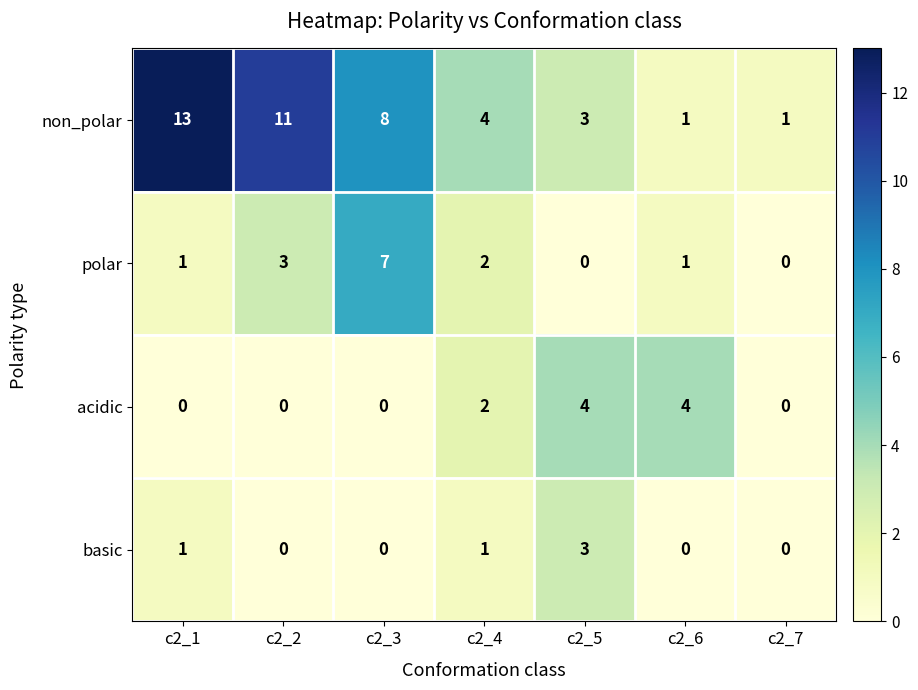

How many categories are shown in the chart?

7